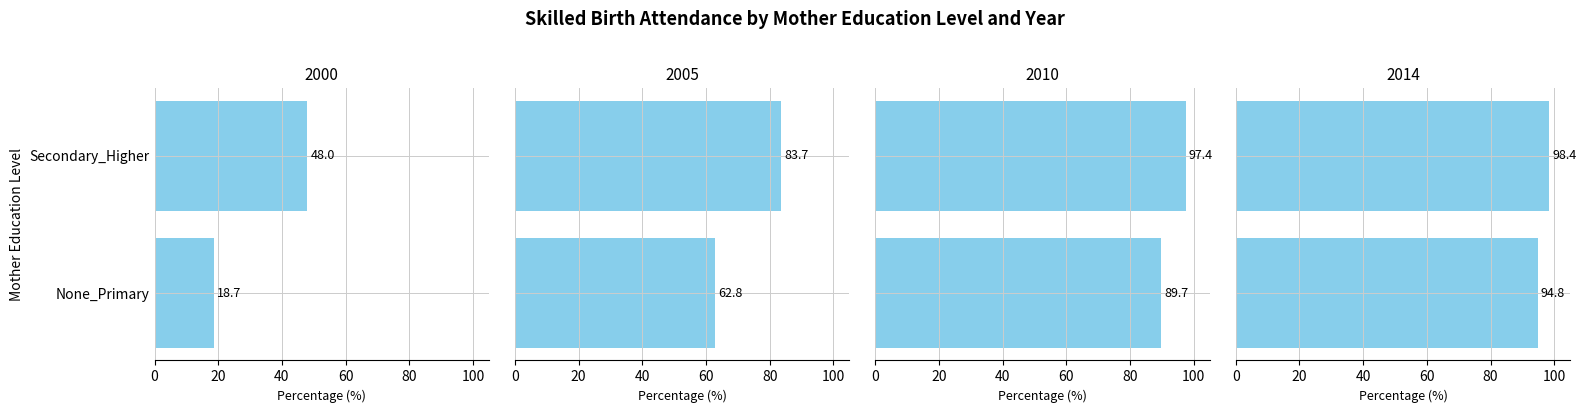

The value of 2010 at Secondary_Higher is 38.8. True or false?

False